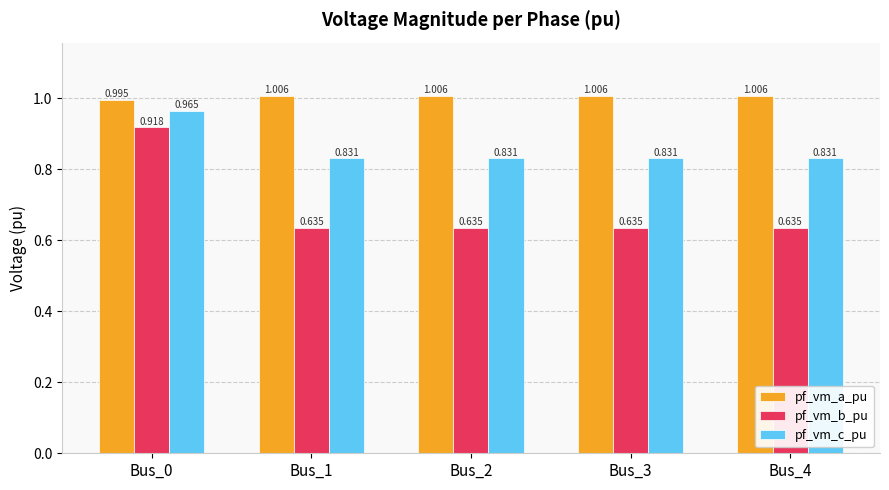

At which category is the sum across all series the highest?

Bus_0